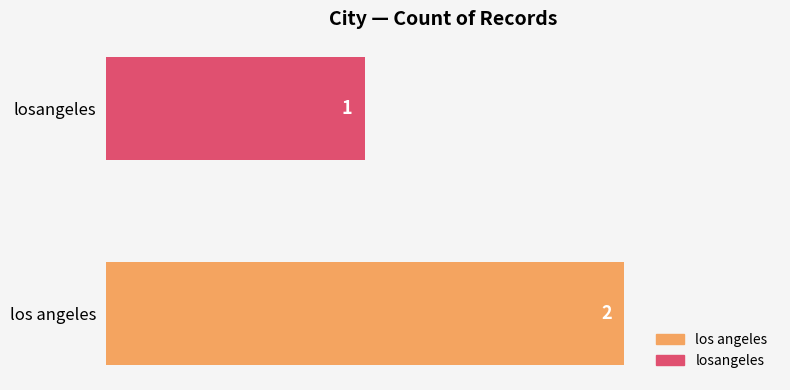

Rank the categories by value from lowest to highest.

losangeles, los angeles